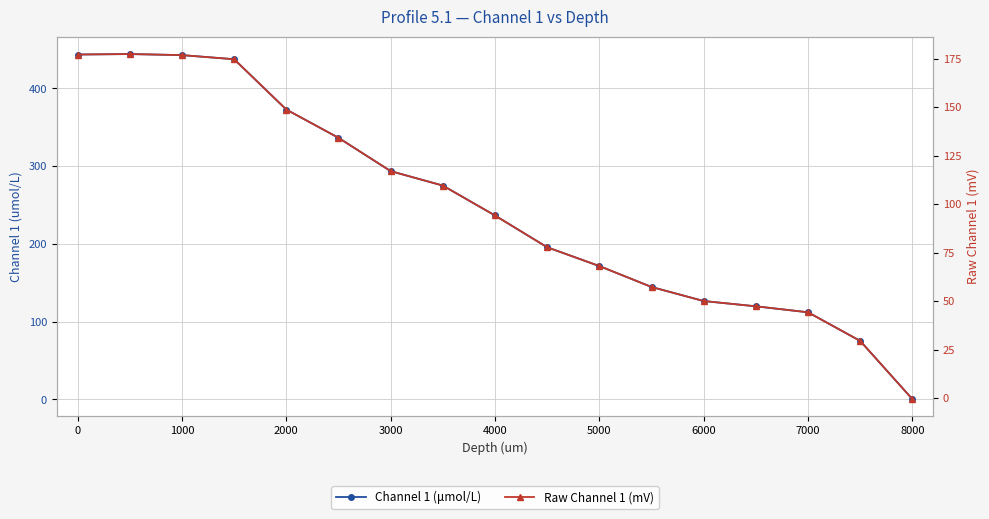

What is the highest value of the Raw Channel 1 (mV) series?

177.5